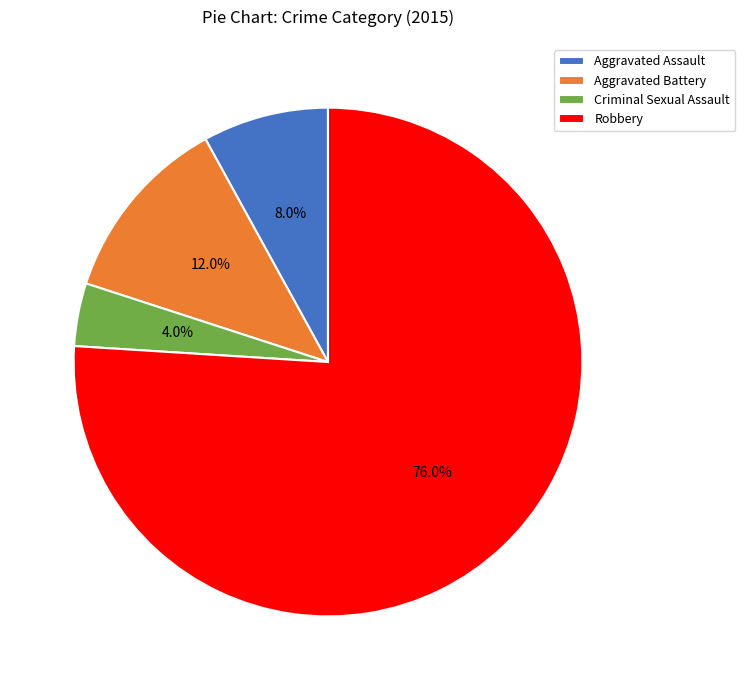

To the nearest percent, what is the average slice percentage?

25%